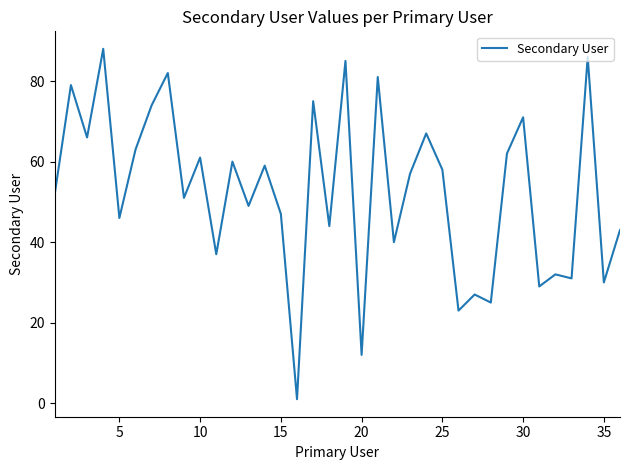

What is the greatest value displayed?

88